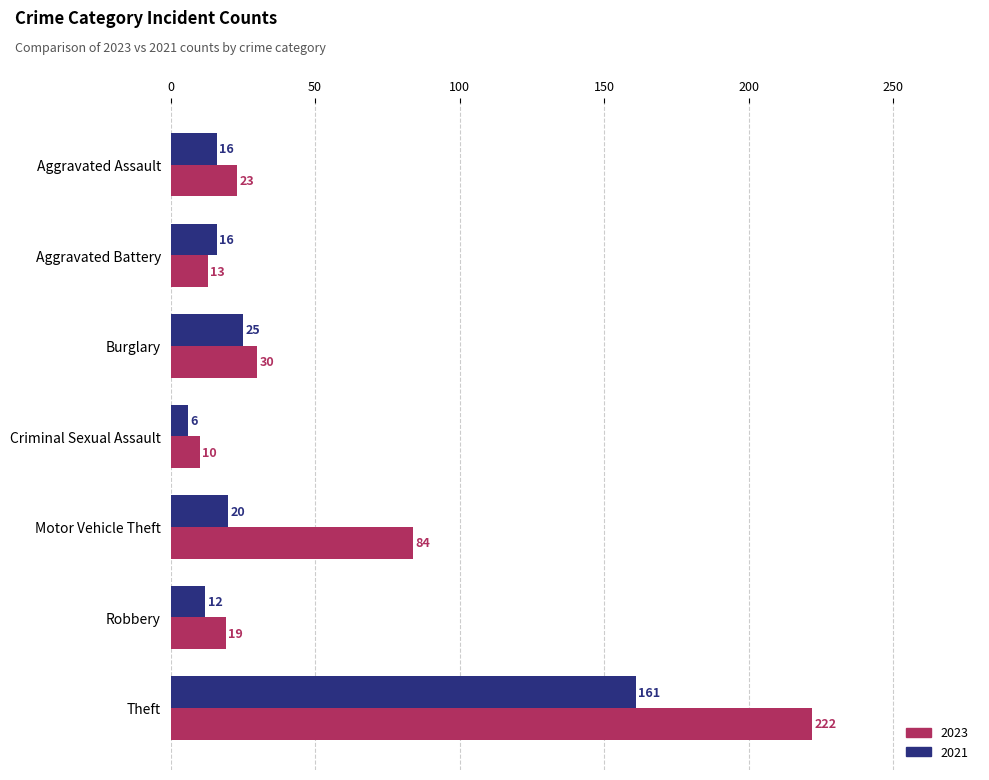

At which label is 2023 closest to 116?

Motor Vehicle Theft